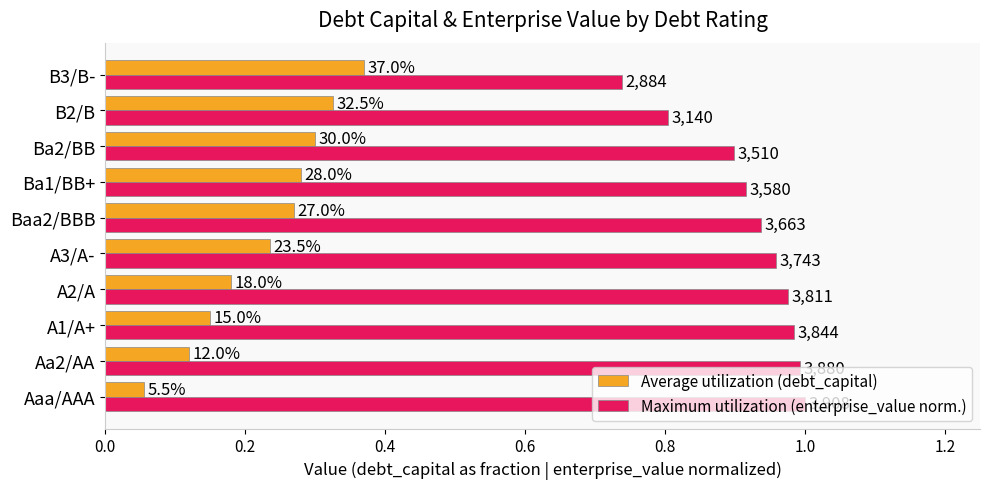

What are all the series names shown in the legend?

Average utilization (debt_capital), Maximum utilization (enterprise_value norm.)